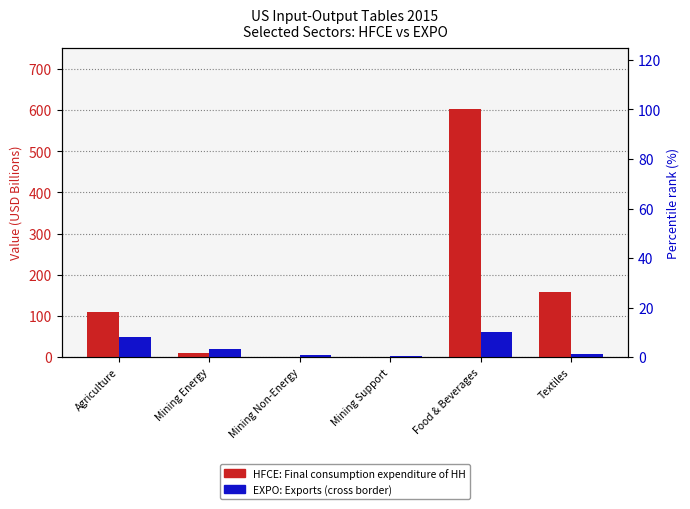

What is the label of the 3rd bar from the left?

Mining Non-Energy